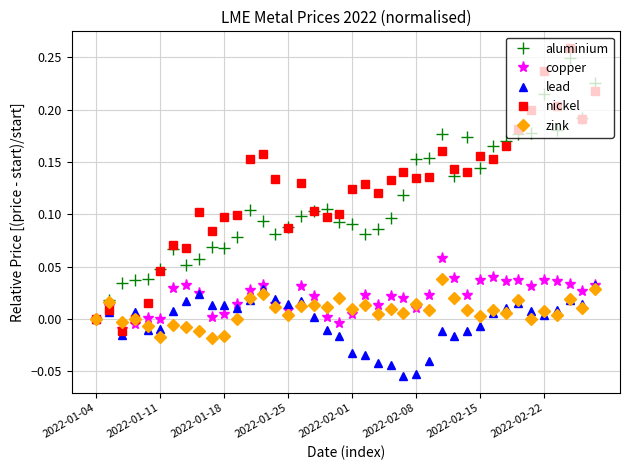

In nickel, how many points are higher than both neighbors (excluding endpoints)?

11